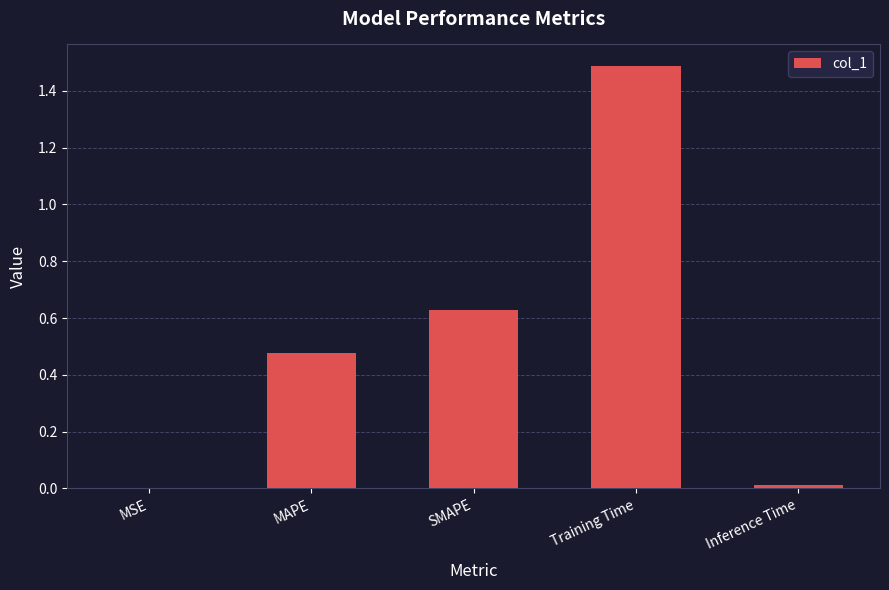

What is the sum of the values at MAPE and Training Time?

2.0